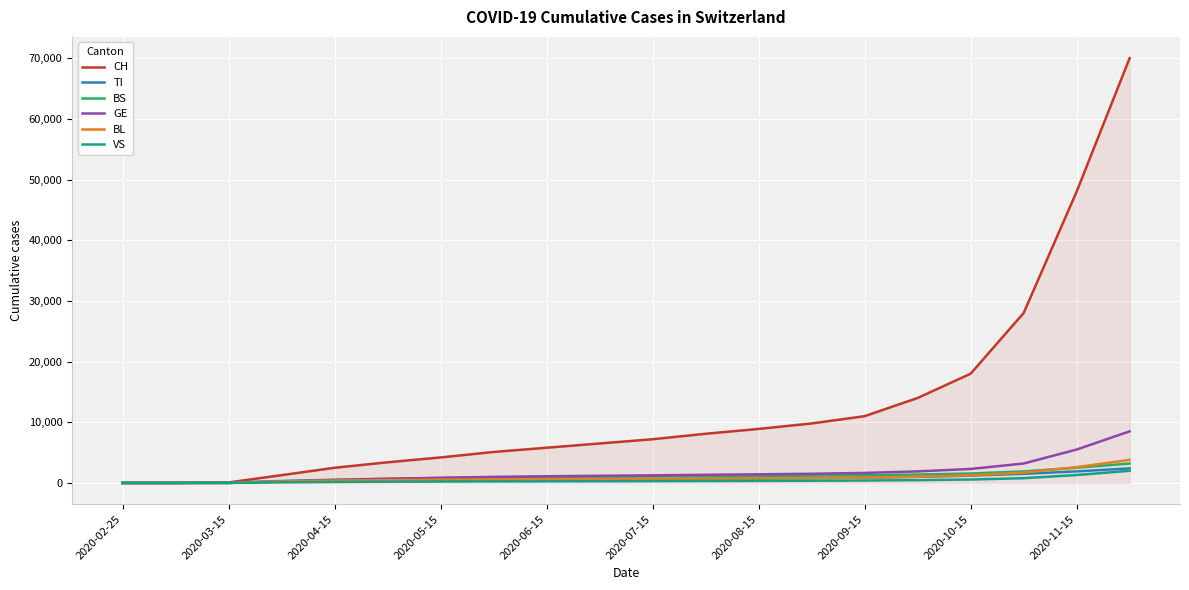

What is the greatest value displayed?

70000